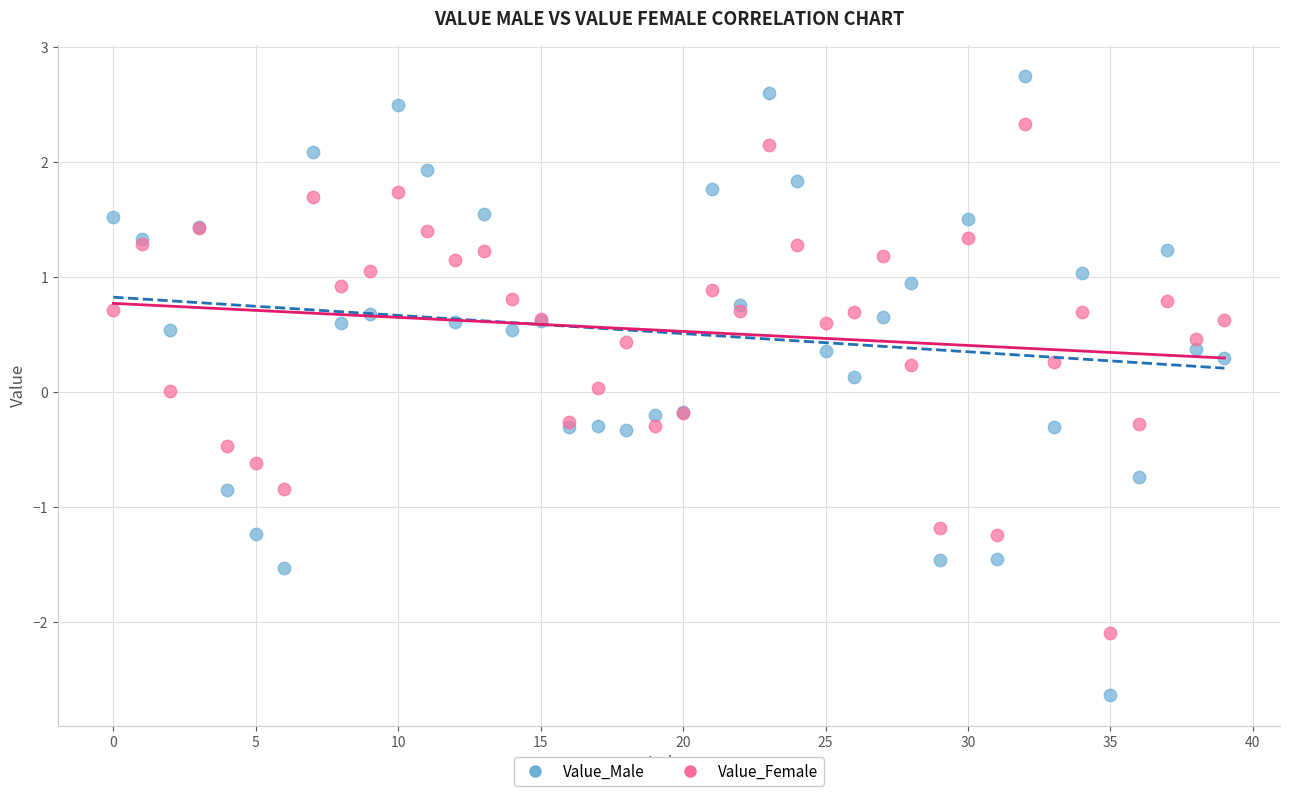

Which series has the widest spread of Y values?

Value_Male